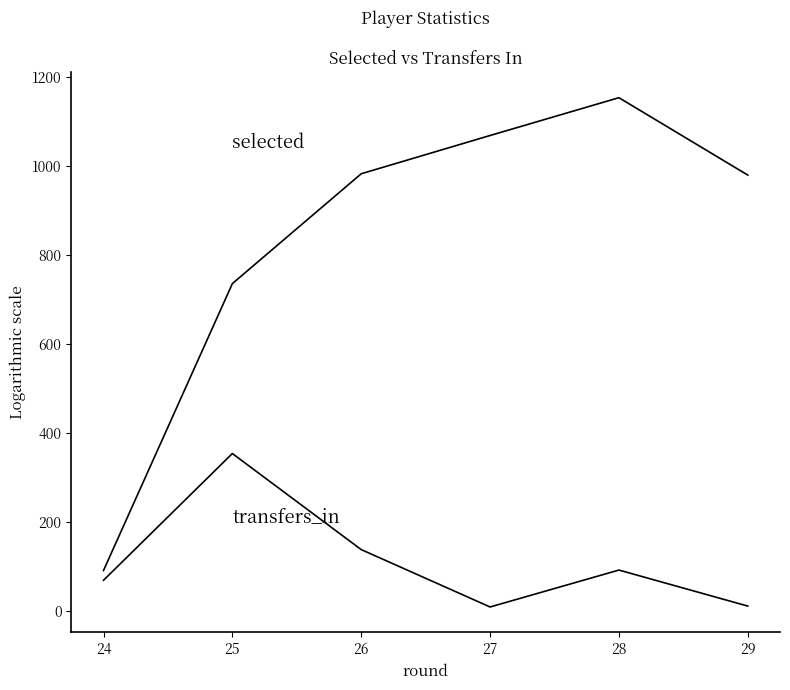

What is the difference between the highest and lowest values at 26?

845